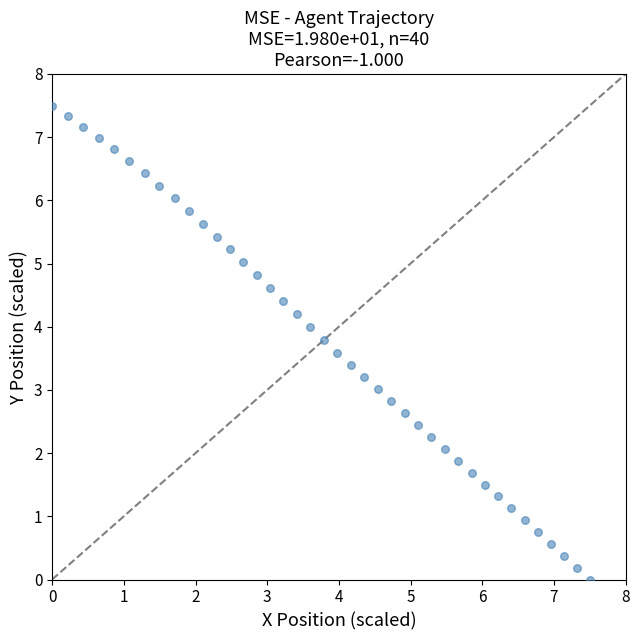

What is the range of X values (max minus min)?

7.5